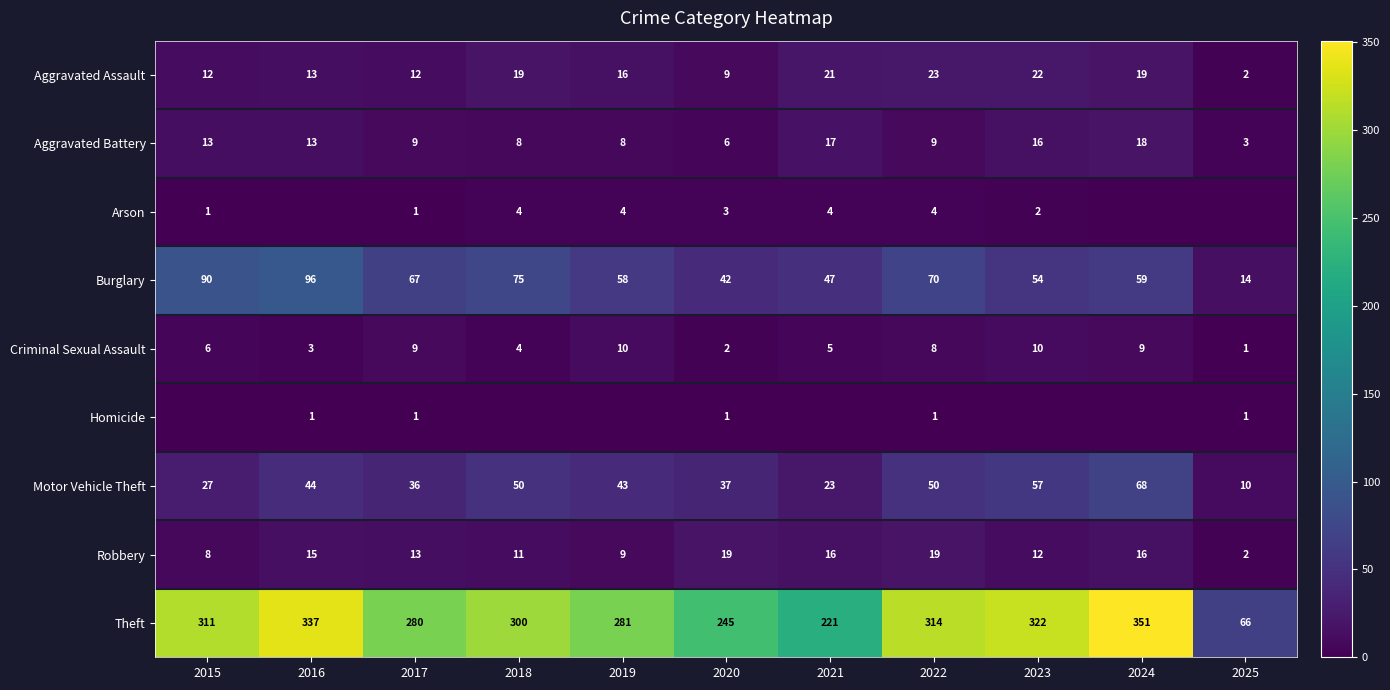

Count the number of categories in the chart.

11